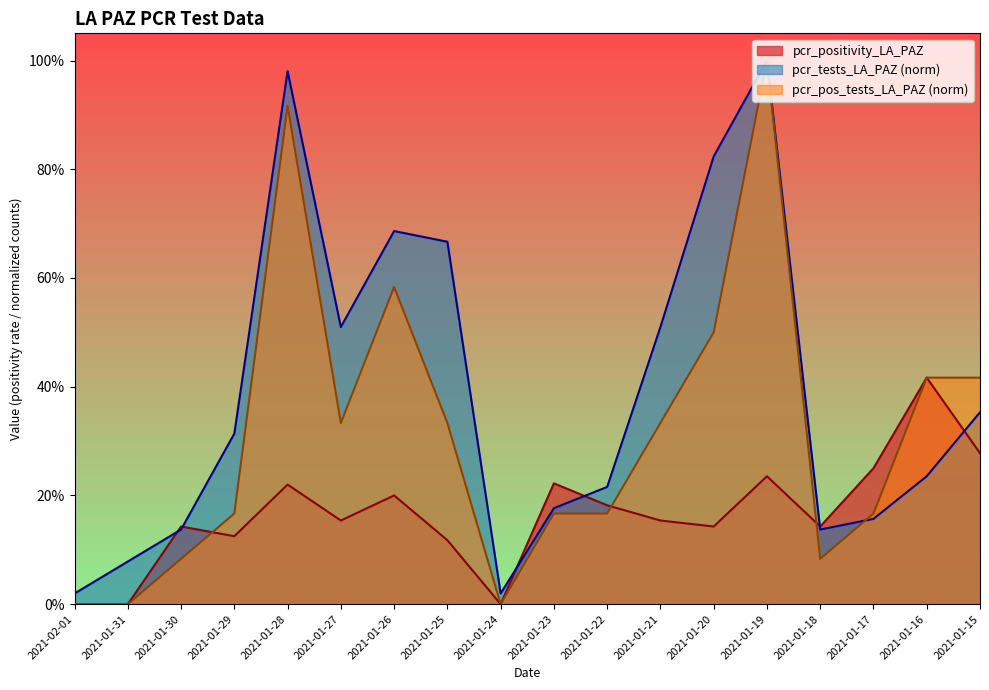

Does the chart display data point markers on the line(s)?

No